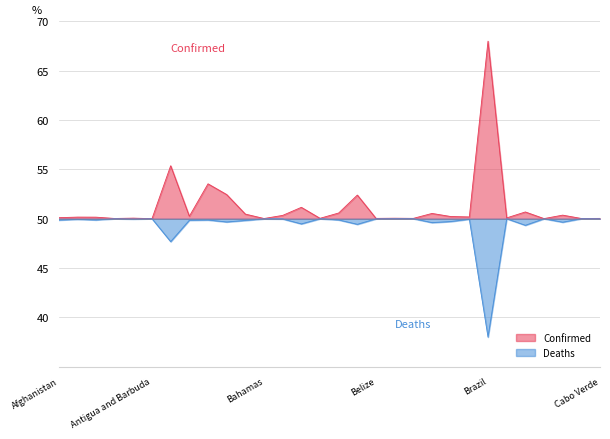

What position from the left is Bahrain?

13